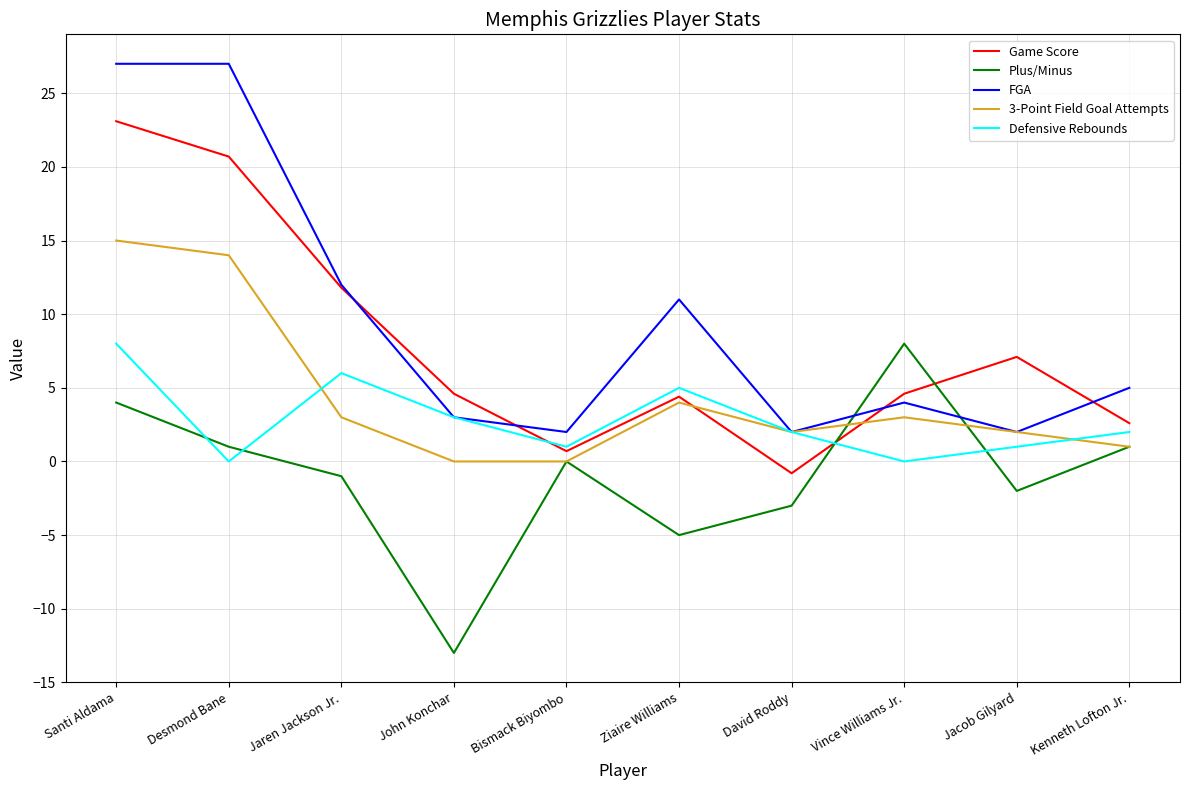

What position from the left is Jacob Gilyard?

9